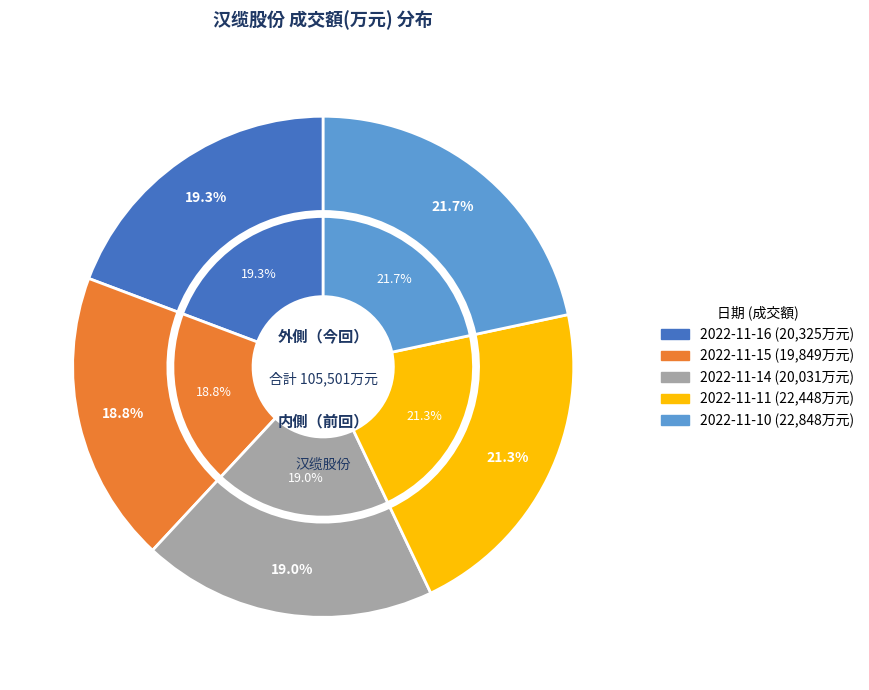

To the nearest percent, what percentage of the pie is 2022-11-14?

19%